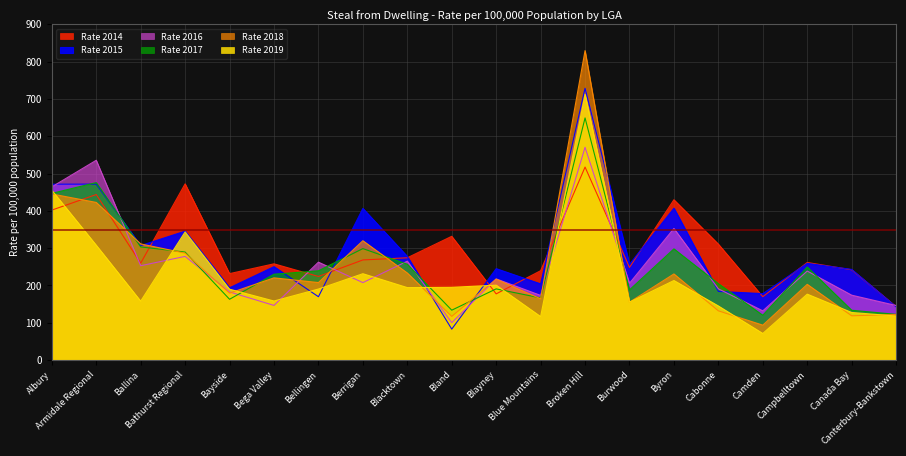

List the labels in order of Rate 2018 value, smallest first.

Camden, Bland, Canada Bay, Canterbury-Bankstown, Cabonne, Burwood, Blue Mountains, Bayside, Campbelltown, Bellingen, Blayney, Bega Valley, Byron, Blacktown, Bathurst Regional, Ballina, Berrigan, Armidale Regional, Albury, Broken Hill